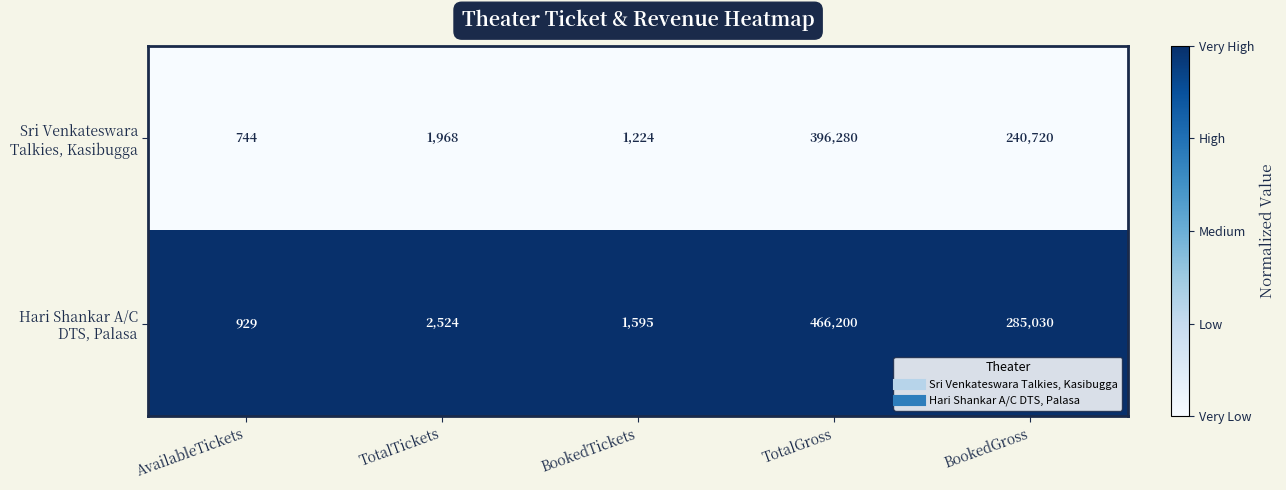

What is the total value across all series at TotalTickets?

4492